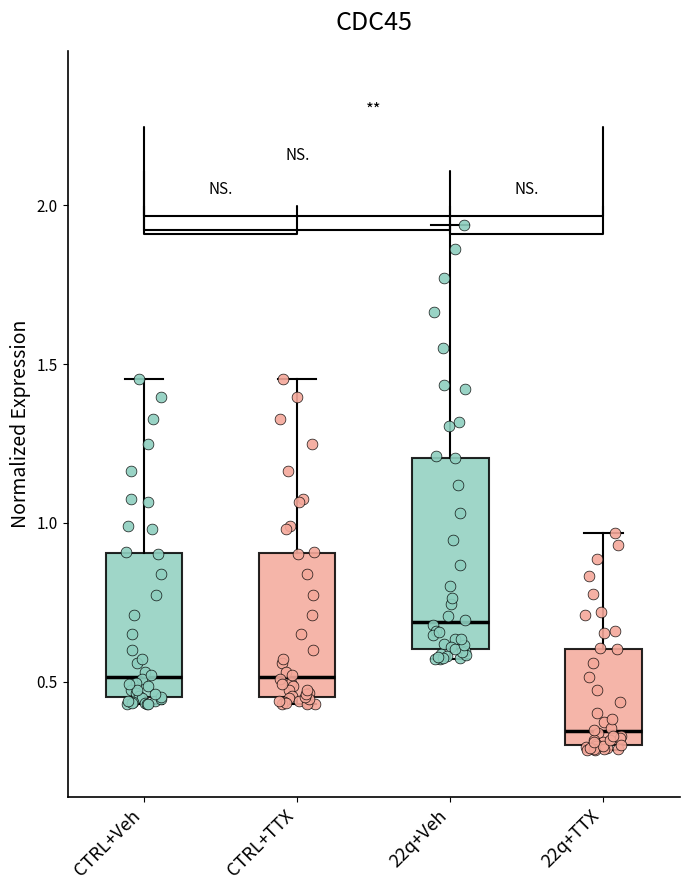

Reading left to right, transcribe this box plot: for each box, give where its median line is, the range the box spans, and where its two whiskers end, as read against the y-axis. The values are not printed on the chart, so give them approximately, as read against the axis.

CTRL+Veh: median 0.50, box 0.45 to 0.90, whiskers 0.45 (just below the box's lower edge) to 1.45
CTRL+TTX: median 0.50, box 0.45 to 0.90, whiskers 0.45 (just below the box's lower edge) to 1.45
22q+Veh: median 0.70, box 0.60 to 1.20, whiskers 0.55 to 1.95
22q+TTX: median 0.35, box 0.30 to 0.60, whiskers 0.30 to 0.95